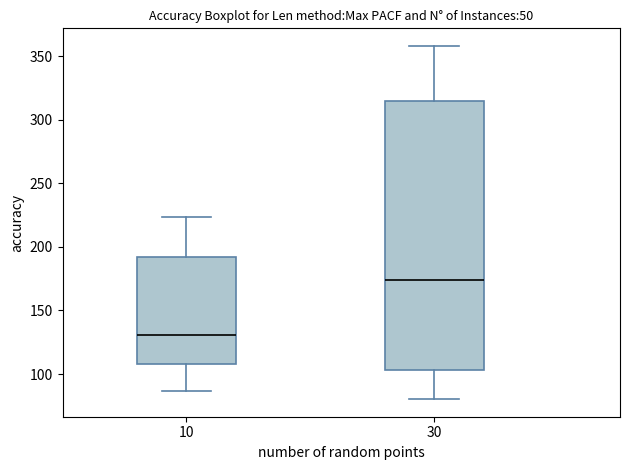

Reading left to right, read every box against the y-axis: the position of its median line, the range the box covers, and the ends of its whiskers. The values are not printed on the chart, so give them approximately, as read against the axis.

10: median 130, box 110 to 190, whiskers 85 to 225
30: median 175, box 105 to 315, whiskers 80 to 360